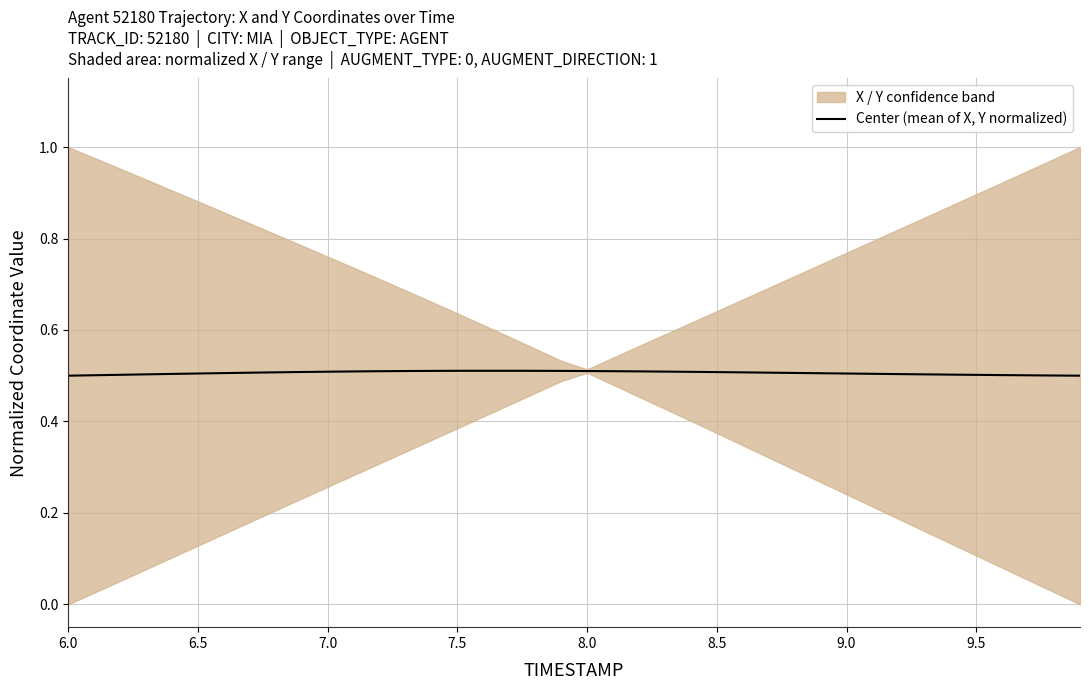

What is the maximum value shown in the chart?

0.5